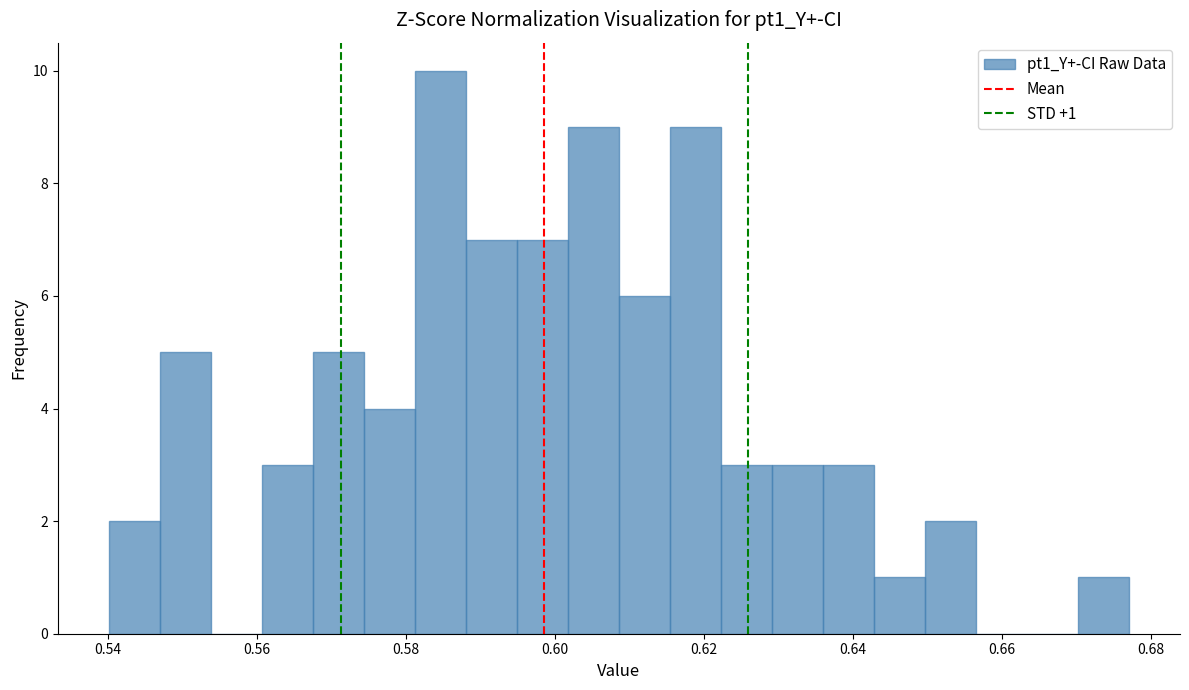

Around what value on the x-axis is the tallest bar? Give the approximate position of its centre, as read against the axis.

0.584